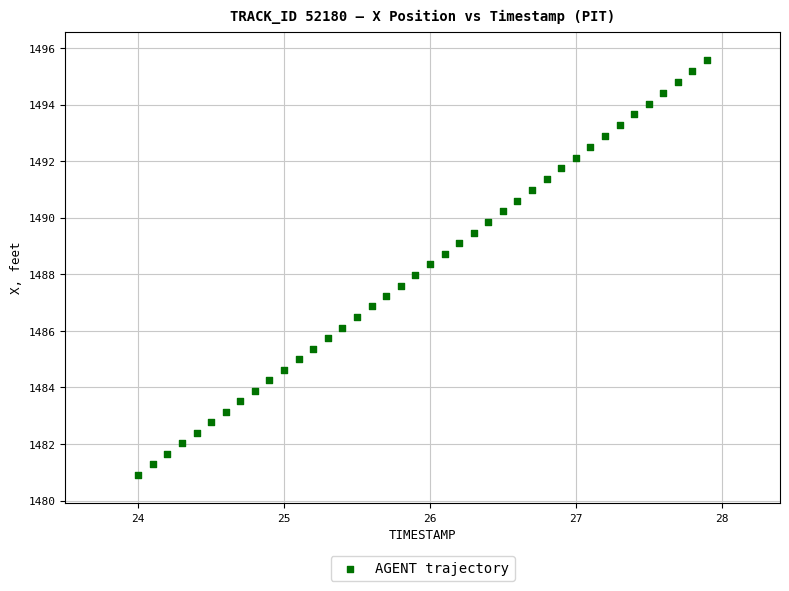

What is the range of Y values (max minus min)?

14.7